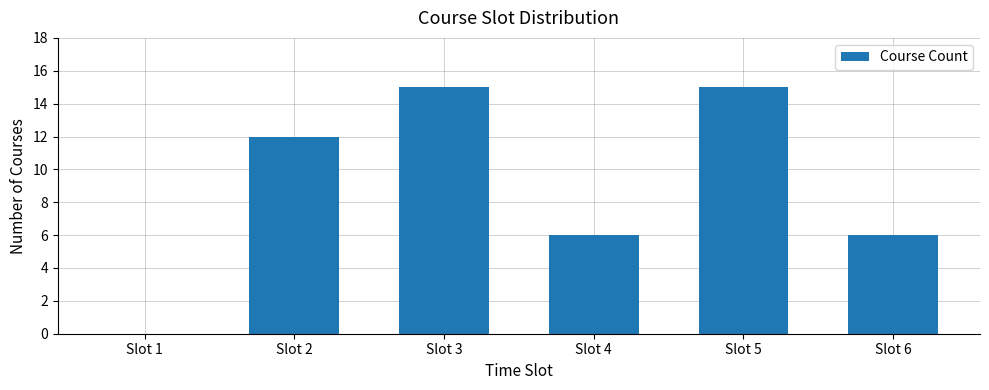

Does the chart contain stacked bars?

No